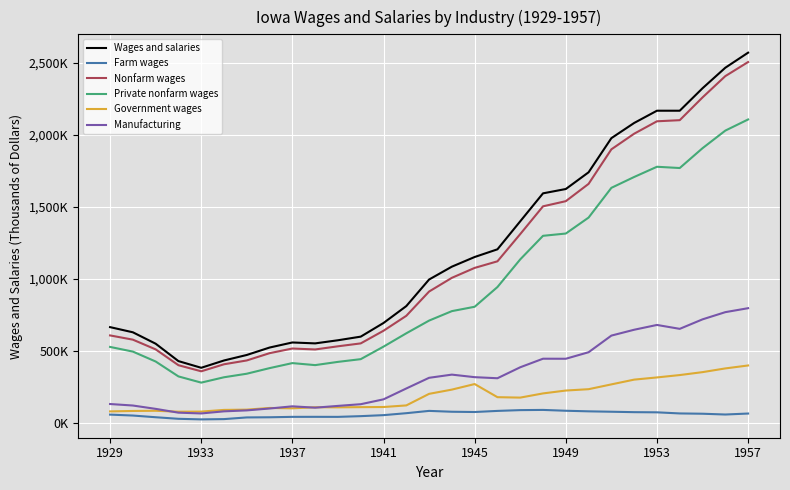

True or false: Farm wages has more than 1 interior local peaks.

True